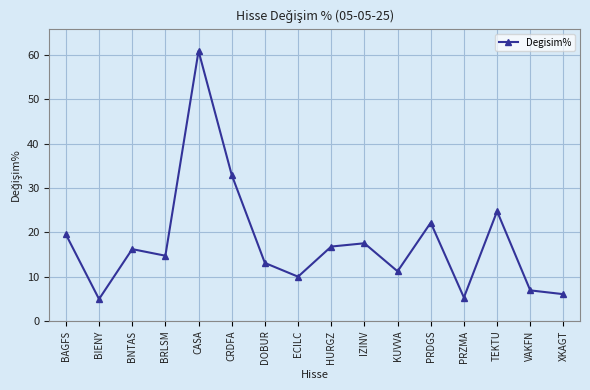

What is the average value?

17.7